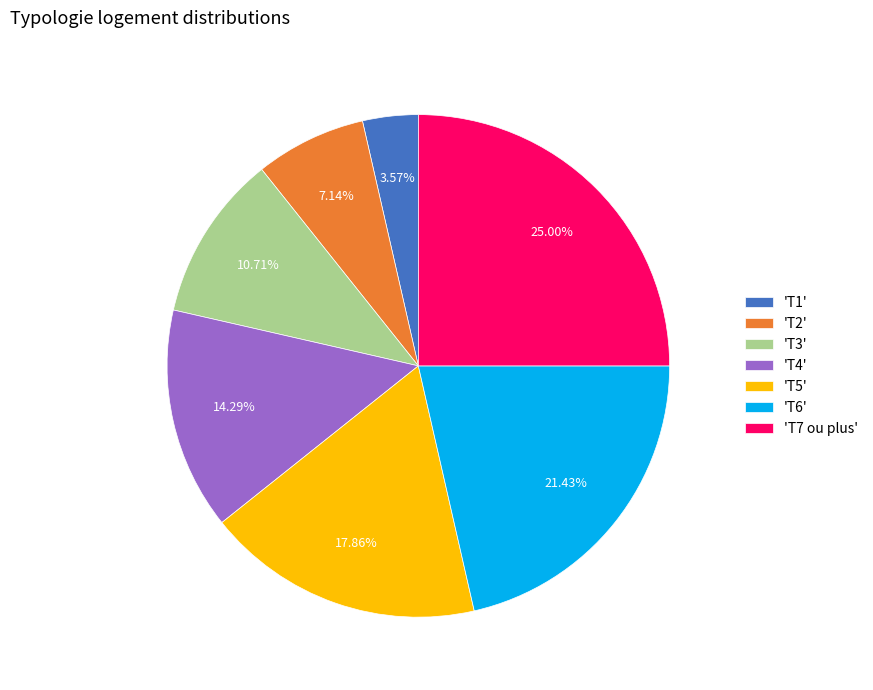

Is 'T6' the majority of the pie?

No